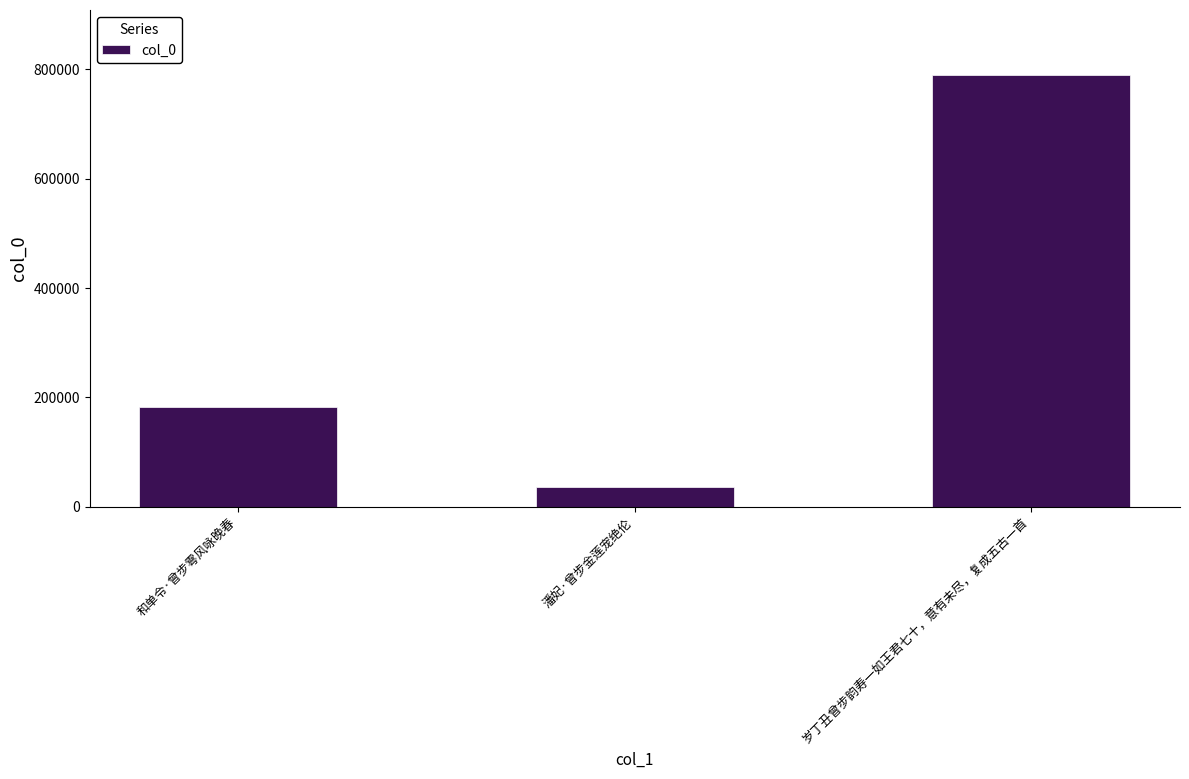

Count the values in the range 35622 to 790093.

3